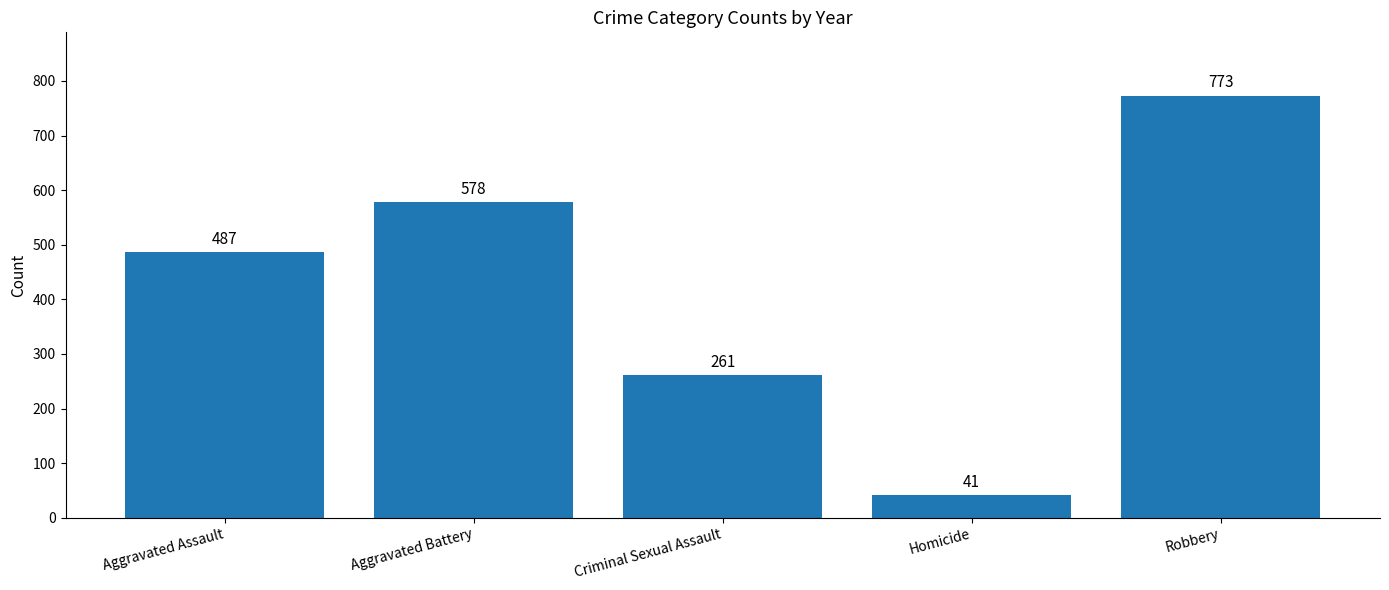

The chart shows a value of 261 at Criminal Sexual Assault. True or false?

True